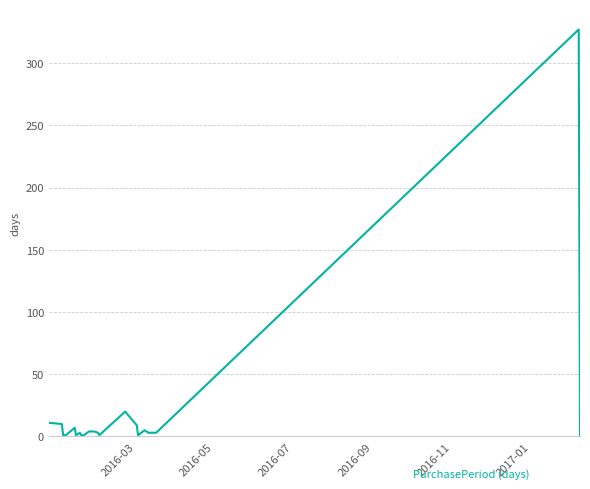

What is the maximum value shown in the chart?

327